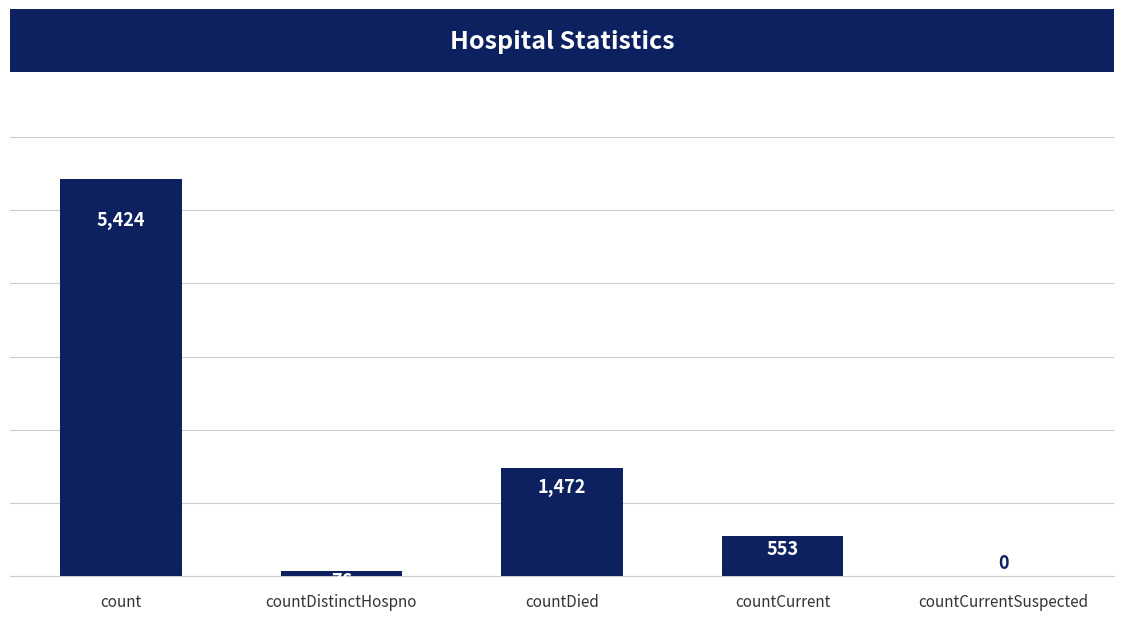

Reading left to right, extract all data points from this chart.

count=5424	countDistinctHospno=76	countDied=1472	countCurrent=553	countCurrentSuspected=0